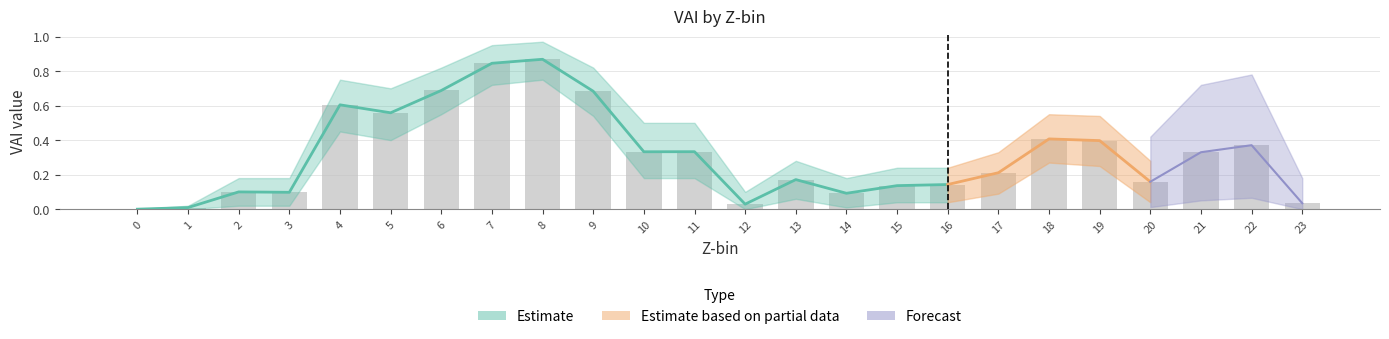

At how many categories does at least one series exceed 0?

23